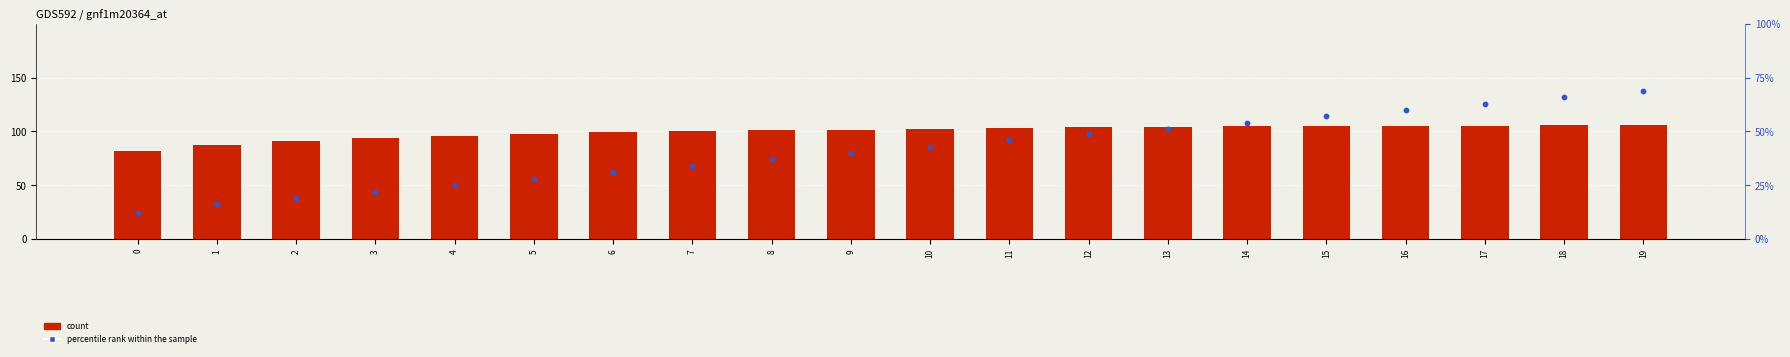

Which series reaches the maximum Y coordinate?

count